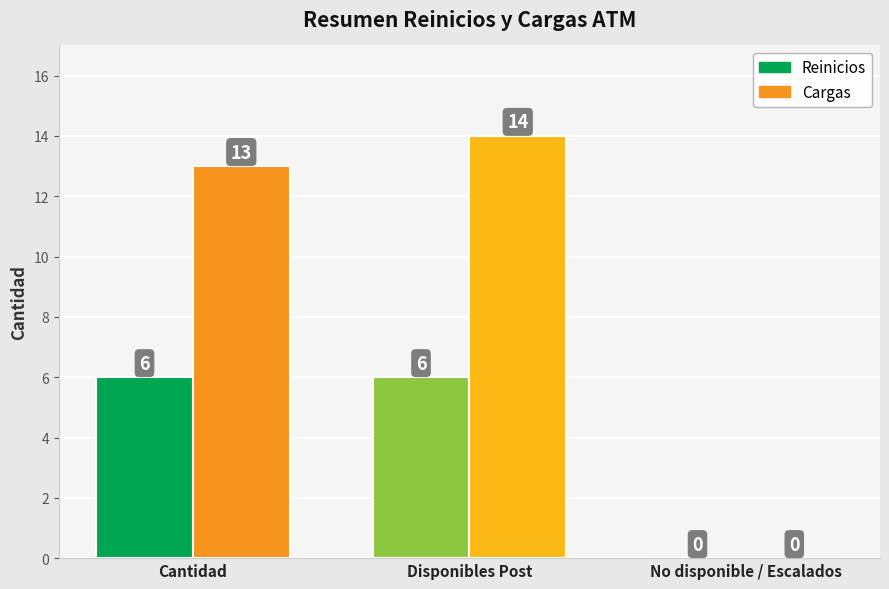

Does the chart contain stacked bars?

No